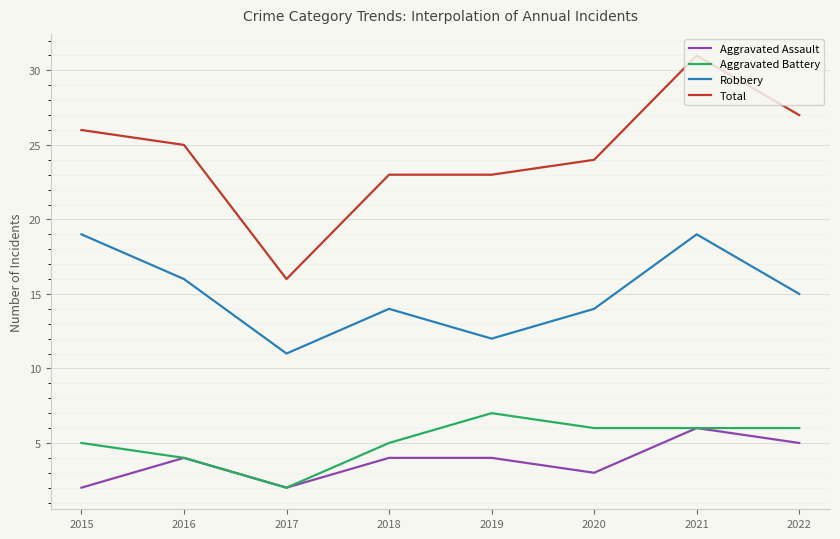

At which category does Robbery reach its first local valley?

2017